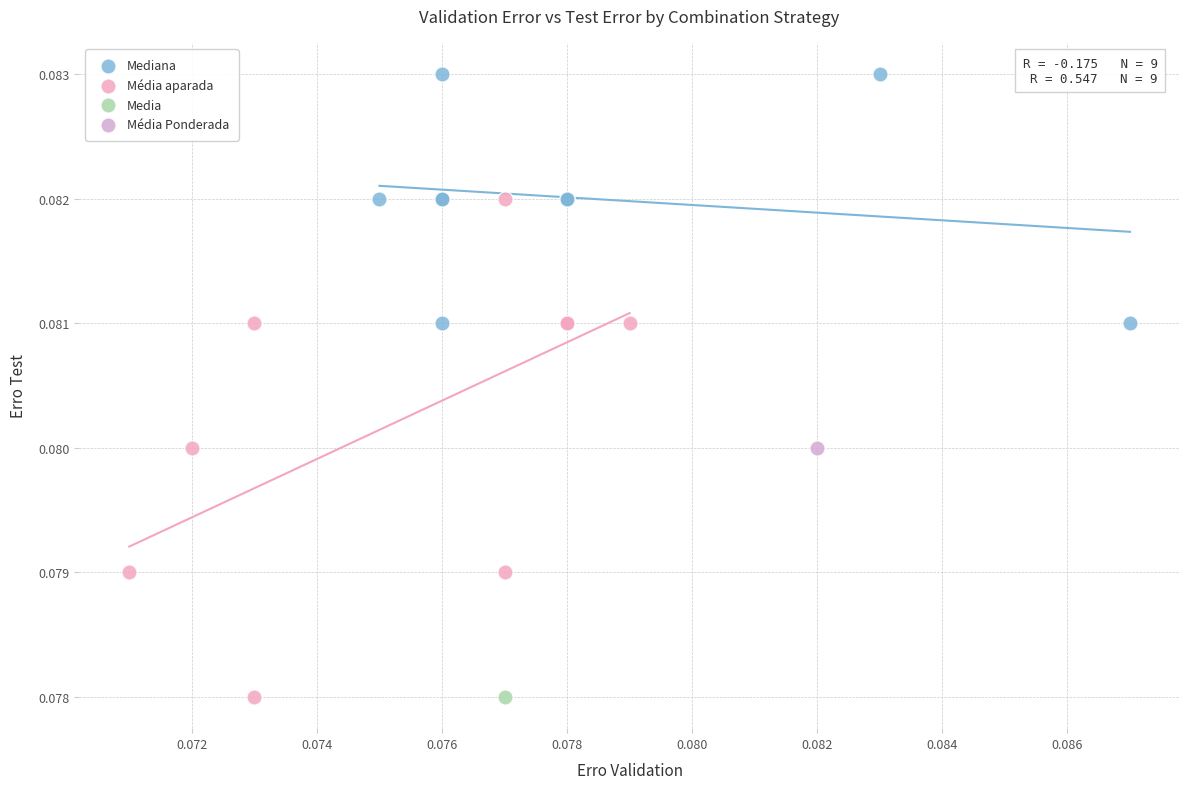

What are all the series names shown in the legend?

Mediana, Média aparada, Media, Média Ponderada